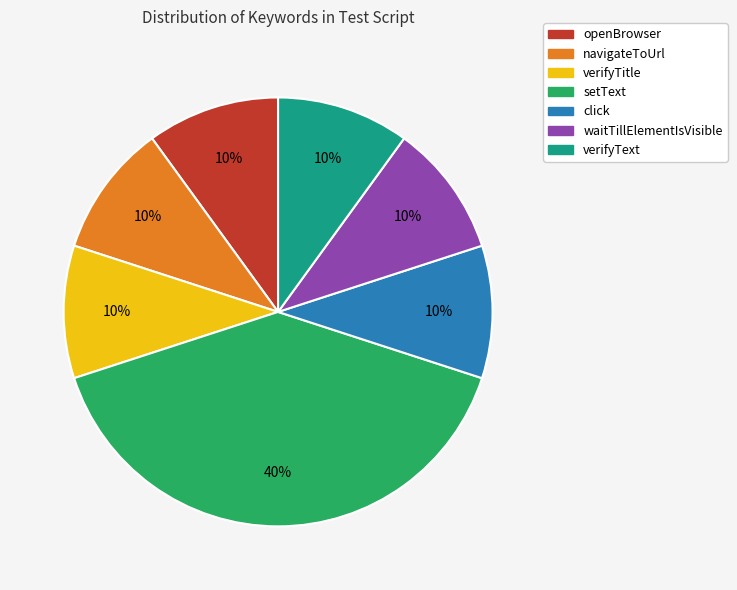

Is there any slice that represents more than half of the pie?

No